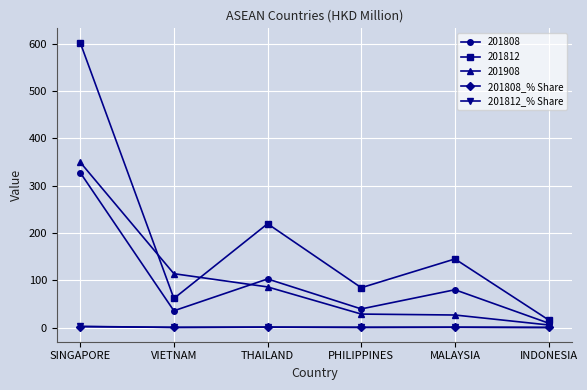

At which label is 201808 closest to 168?

THAILAND